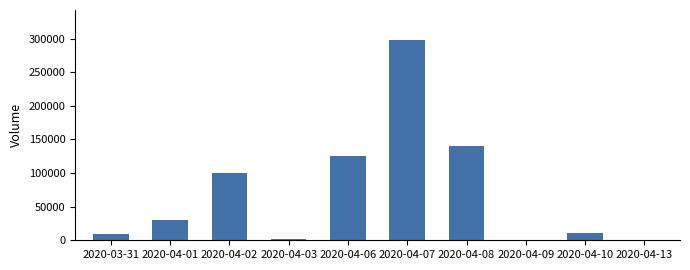

The value at 2020-04-08 is 222885. True or false?

False